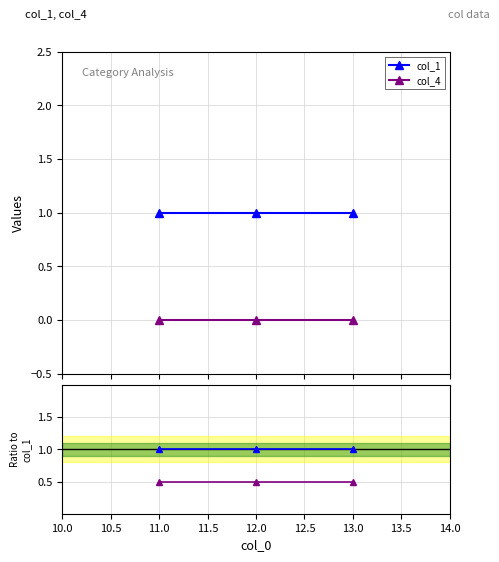

Is the value of col_1 ratio at 12.0 greater than the value of col_4 ratio at 13.0?

Yes